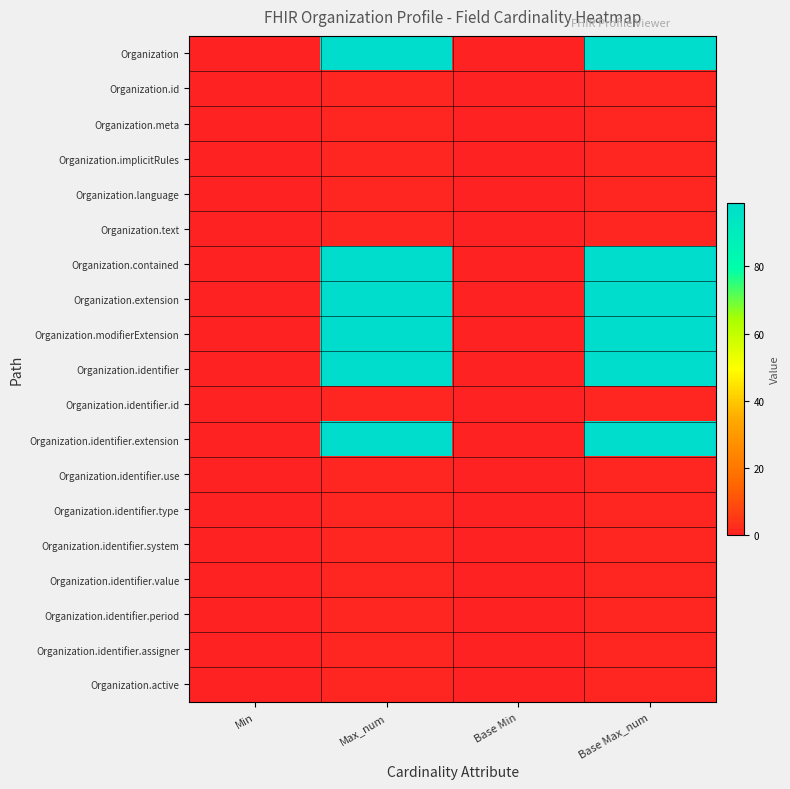

List the series in order of their peak value, highest first.

Organization, Organization.contained, Organization.extension, Organization.modifierExtension, Organization.identifier, Organization.identifier.extension, Organization.id, Organization.meta, Organization.implicitRules, Organization.language, Organization.text, Organization.identifier.id, Organization.identifier.use, Organization.identifier.type, Organization.identifier.system, Organization.identifier.value, Organization.identifier.period, Organization.identifier.assigner, Organization.active